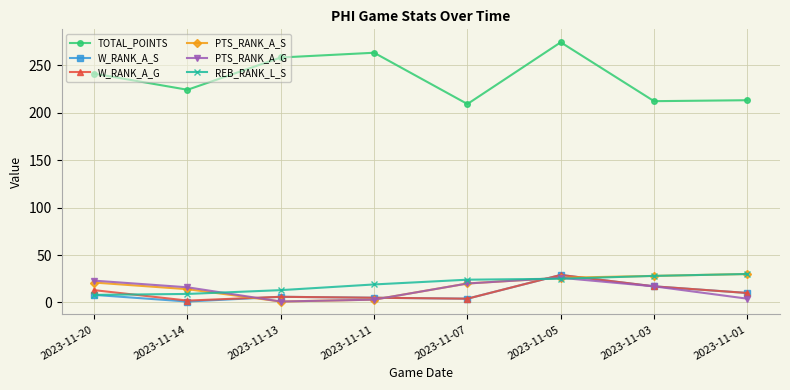

True or false: PTS_RANK_A_S and REB_RANK_L_S intersect in this chart.

True